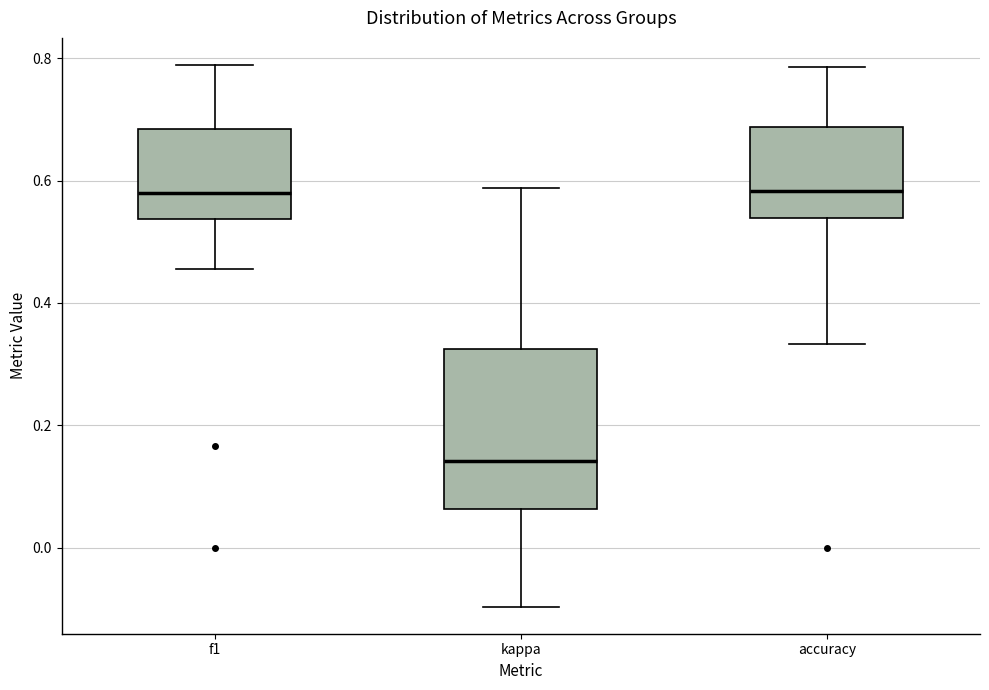

Reading left to right, transcribe this box plot: for each box, give where its median line is, the range the box spans, and where its two whiskers end, as read against the y-axis. The values are not printed on the chart, so give them approximately, as read against the axis.

f1: median 0.58, box 0.54 to 0.68, whiskers 0.46 to 0.78
kappa: median 0.14, box 0.06 to 0.32, whiskers -0.10 to 0.58
accuracy: median 0.58, box 0.54 to 0.68, whiskers 0.34 to 0.78